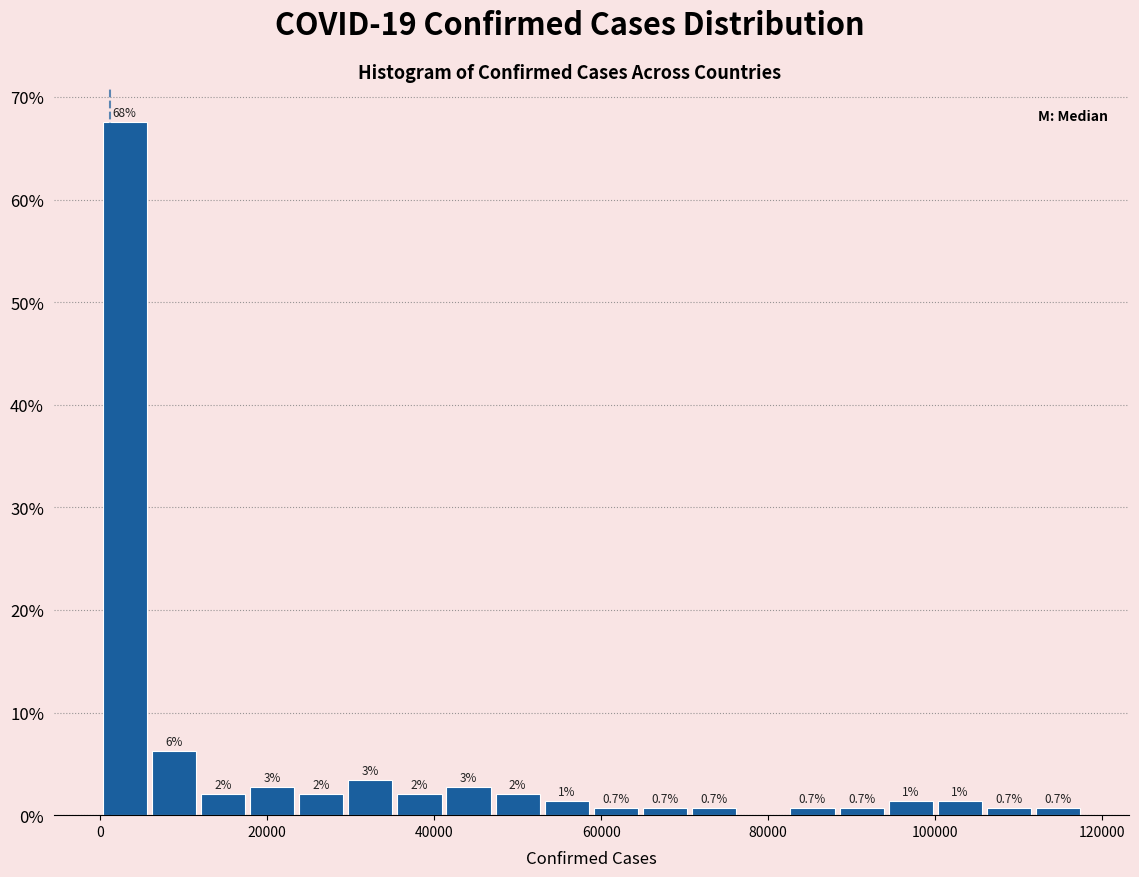

Read against the x-axis, roughly where is the centre of the tallest bar?

2000